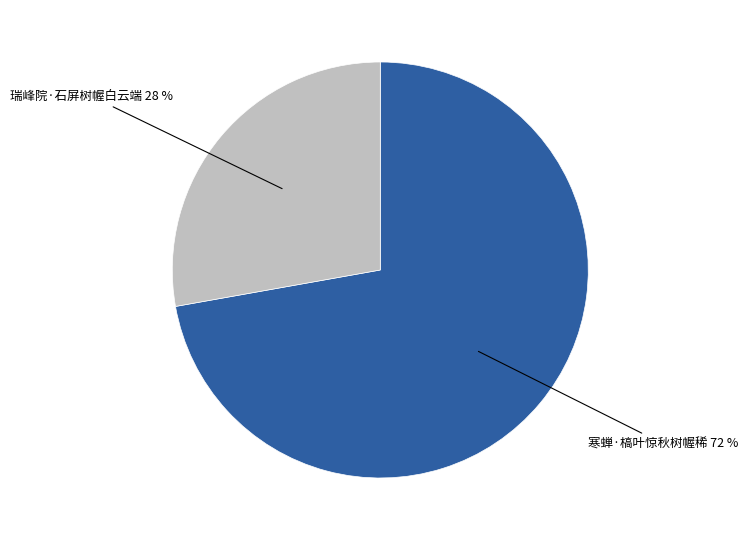

To the nearest percent, what is the difference between the largest and smallest slice percentages?

44%